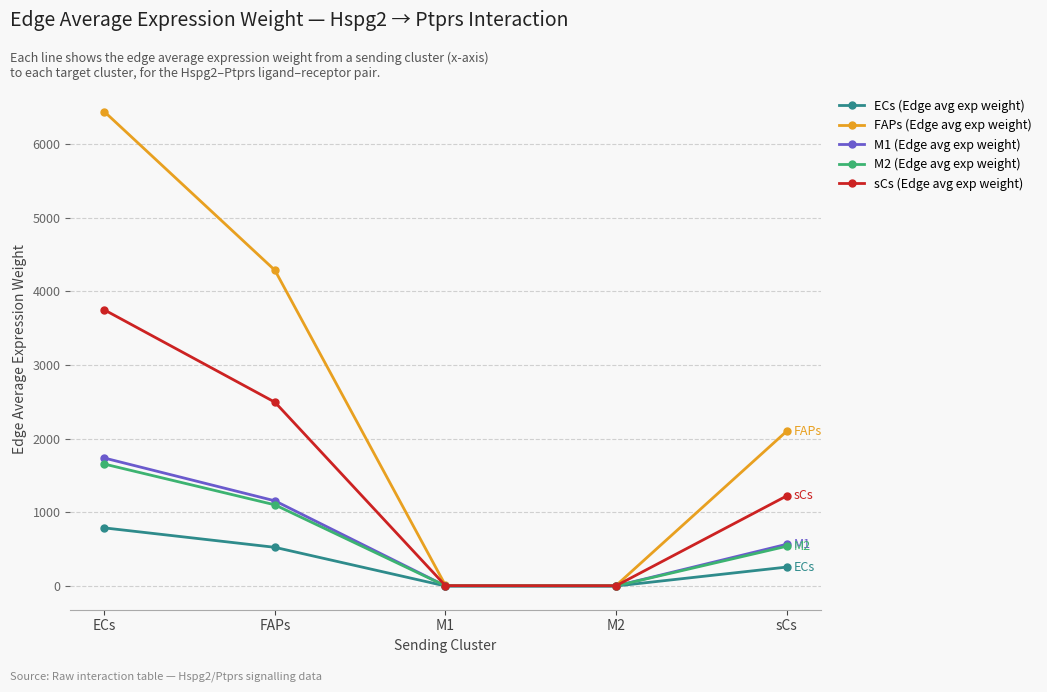

Count the number of categories in the chart.

5